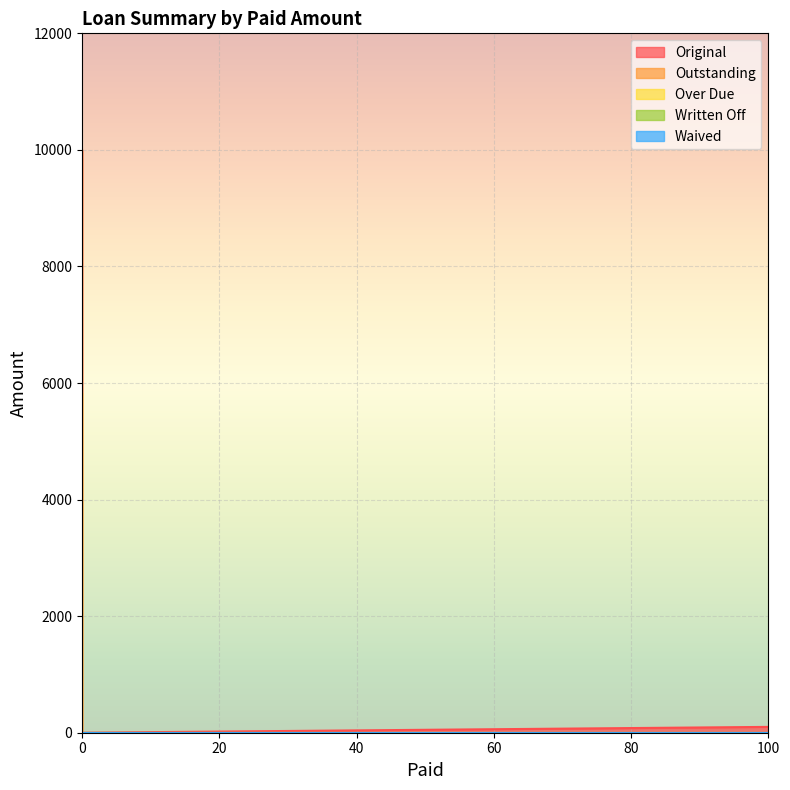

What is the average value of the Outstanding series?

1498.7